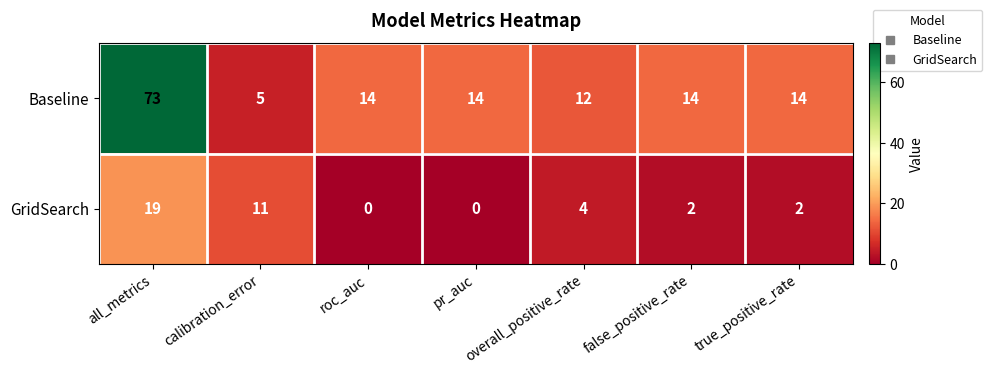

List the series in order of their overall mean, highest first.

Baseline, GridSearch